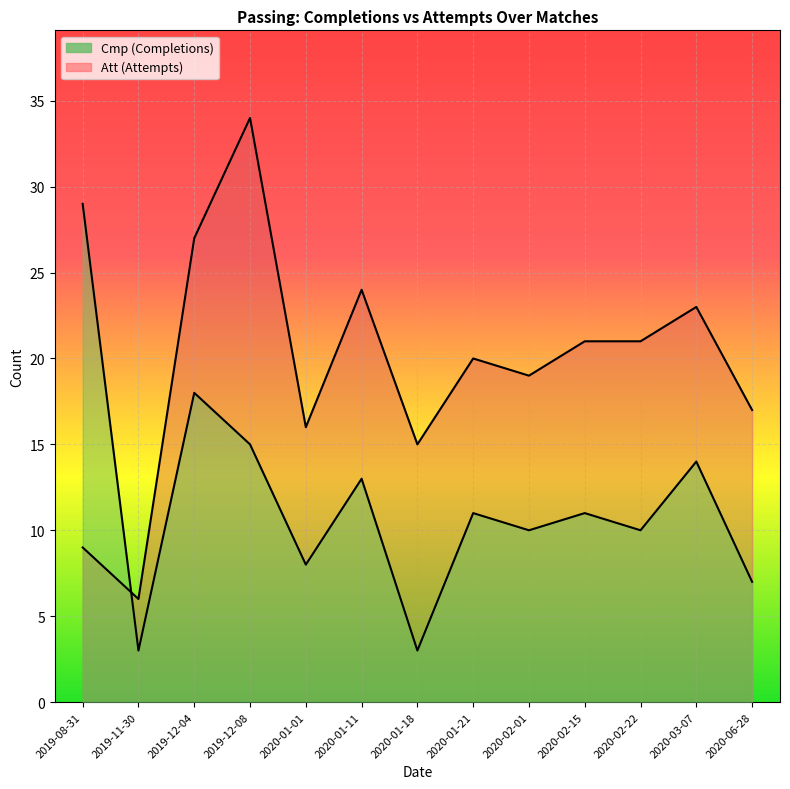

Reading left to right, list all the values displayed in this chart.

Cmp: 2019-08-31=29	2019-11-30=3	2019-12-04=18	2019-12-08=15	2020-01-01=8	2020-01-11=13	2020-01-18=3	2020-01-21=11	2020-02-01=10	2020-02-15=11	2020-02-22=10	2020-03-07=14	2020-06-28=7
Att: 2019-08-31=9	2019-11-30=6	2019-12-04=27	2019-12-08=34	2020-01-01=16	2020-01-11=24	2020-01-18=15	2020-01-21=20	2020-02-01=19	2020-02-15=21	2020-02-22=21	2020-03-07=23	2020-06-28=17